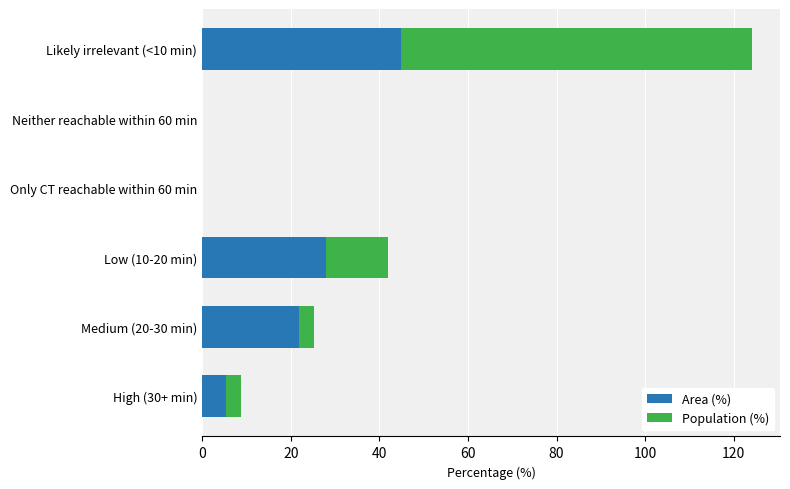

Is it true that Area (%) equals 21.9 at Medium (20-30 min)?

True